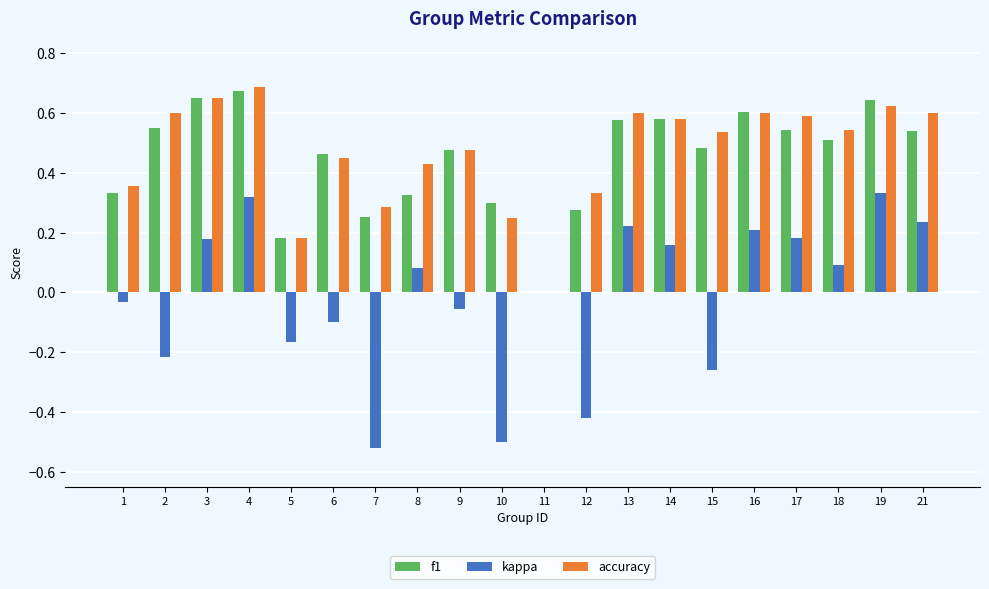

Is the value of accuracy at 16 greater than the value of f1 at 8?

Yes